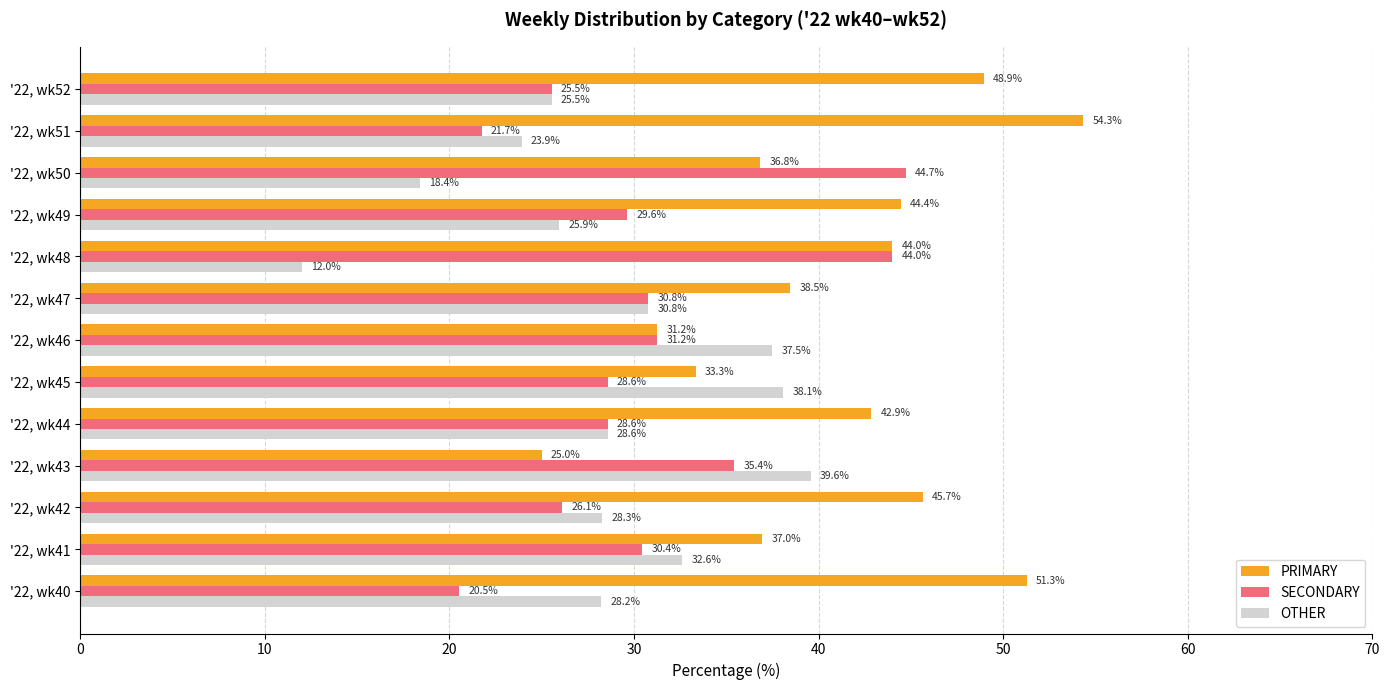

Rank the categories by OTHER value from highest to lowest.

'22, wk43, '22, wk45, '22, wk46, '22, wk41, '22, wk47, '22, wk44, '22, wk42, '22, wk40, '22, wk49, '22, wk52, '22, wk51, '22, wk50, '22, wk48